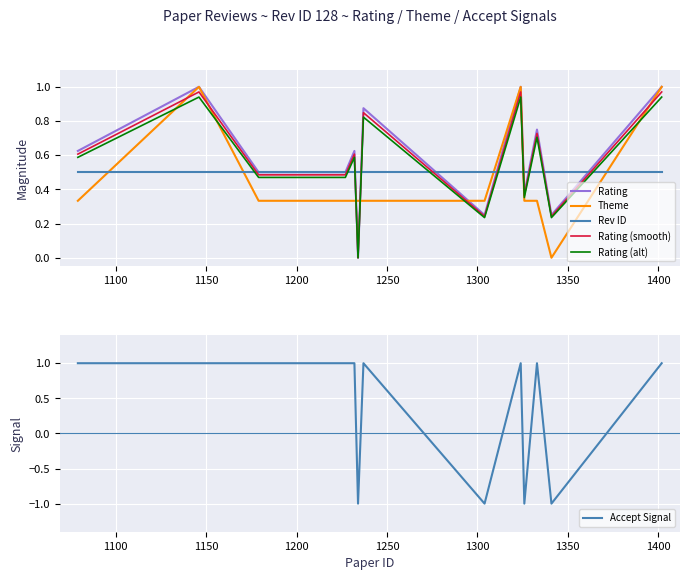

How many positive values does the Rating series have?

12